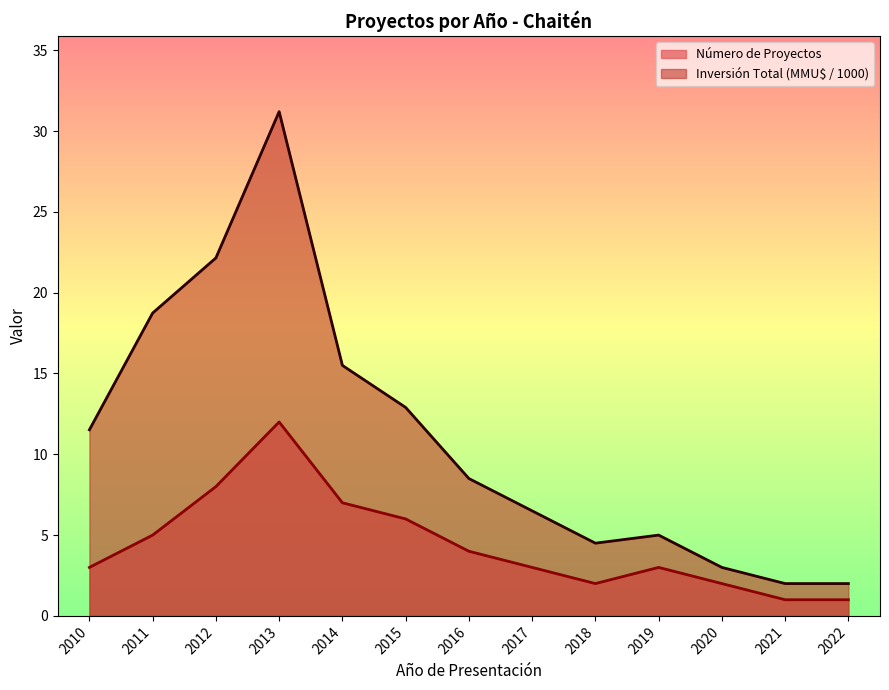

What is the sum of all Inversión Total (MMU$) values?

143.5